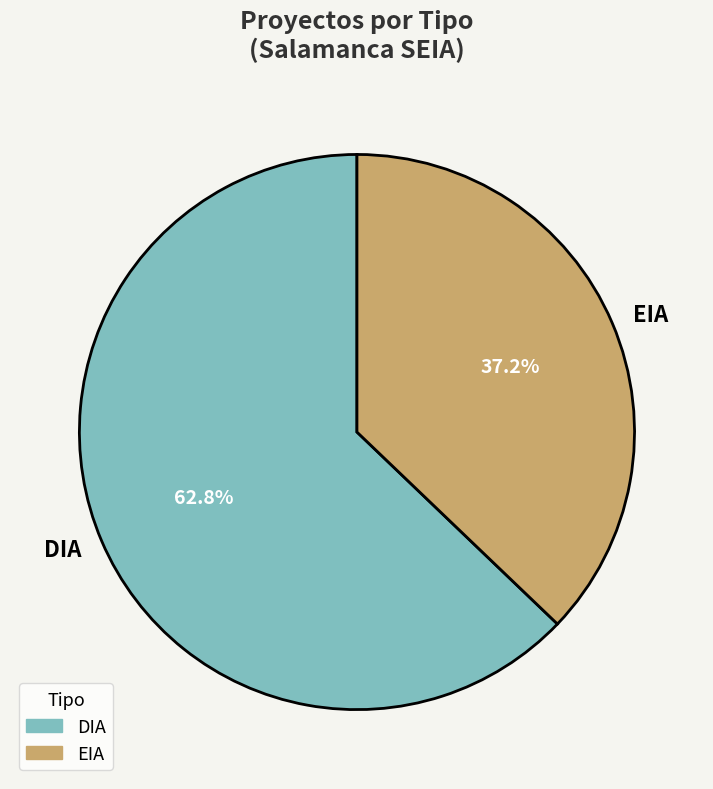

Which slice is the largest?

DIA